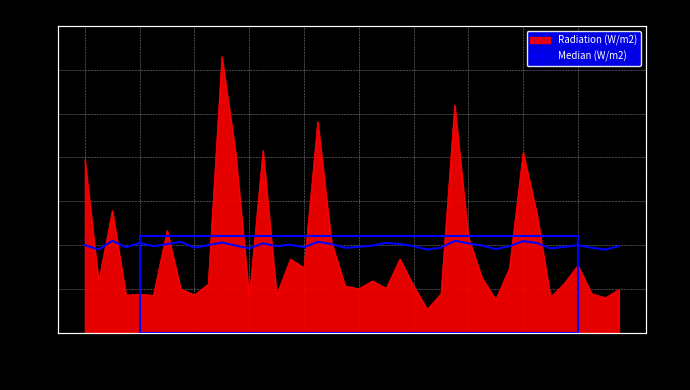

What is the maximum value shown in the chart?

420